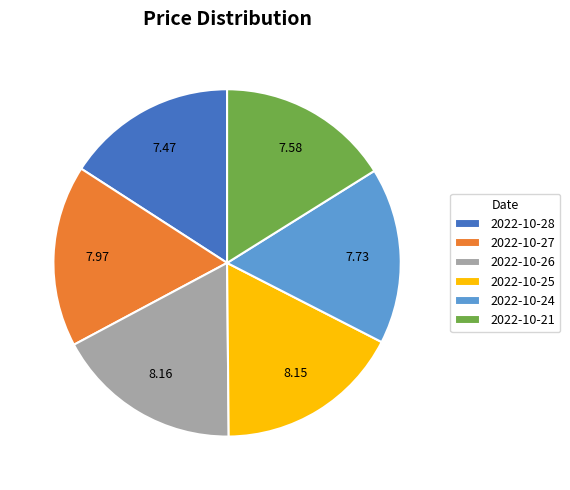

Is 2022-10-27 the majority of the pie?

No